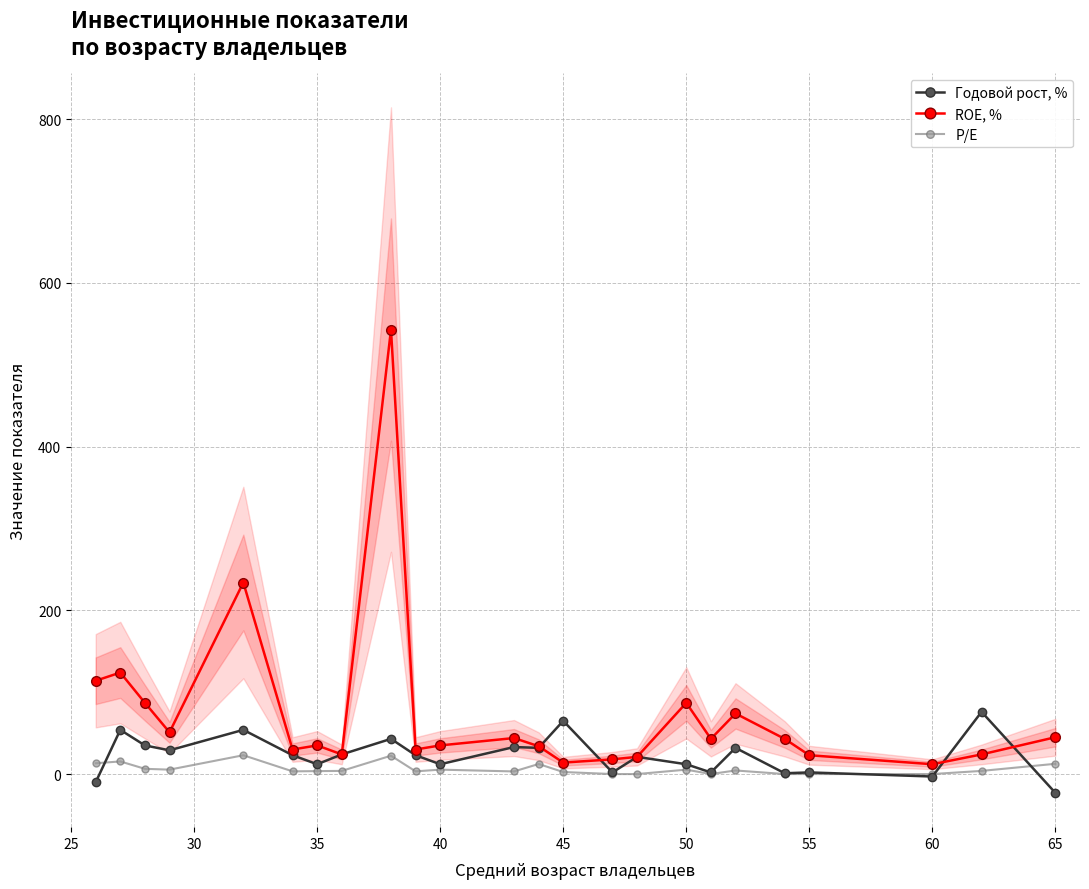

What is the smallest value displayed?

-23.0